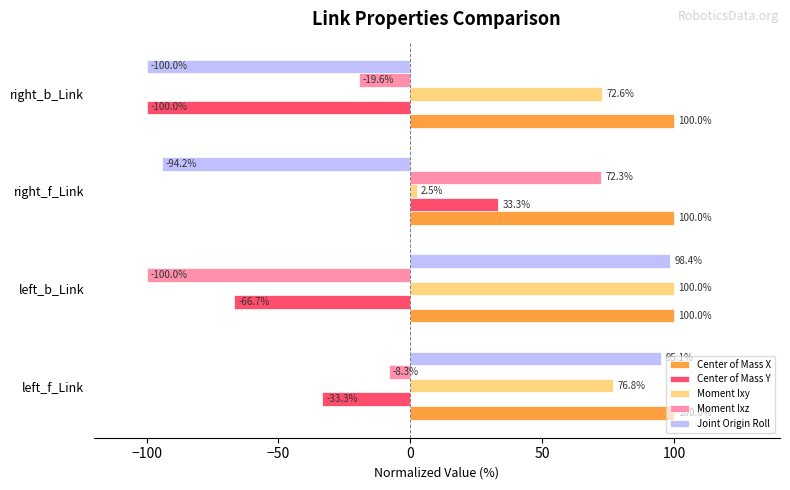

What is the average value of the Center of Mass Y series?

-41.7